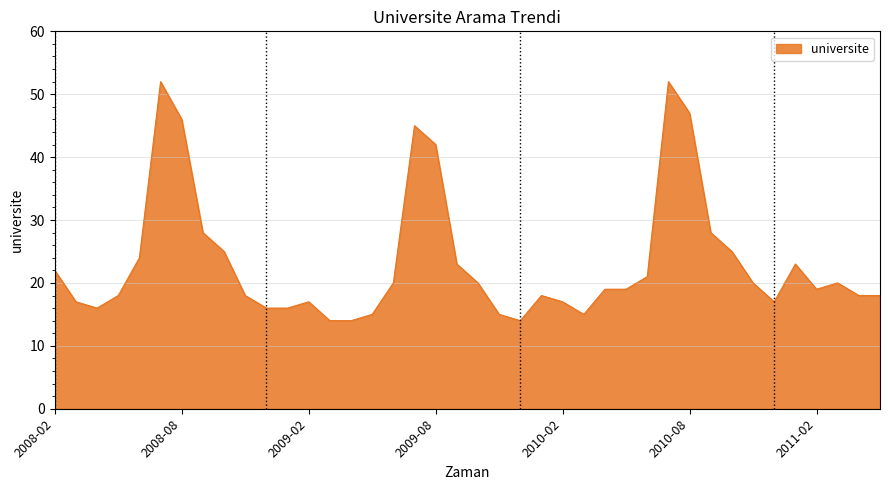

How many categories are shown in the chart?

40